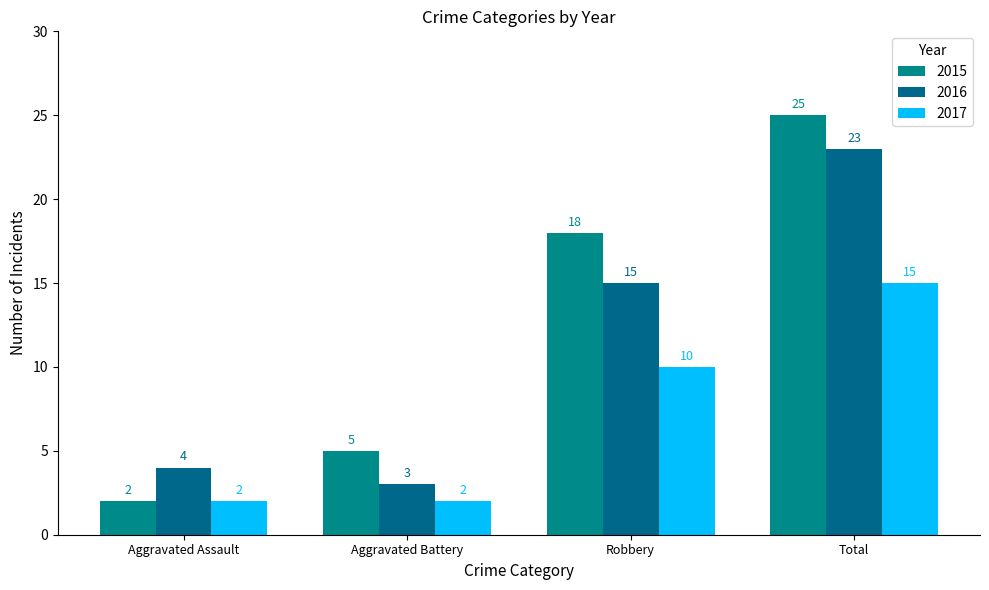

List the series in order of their peak value, lowest first.

2017, 2016, 2015